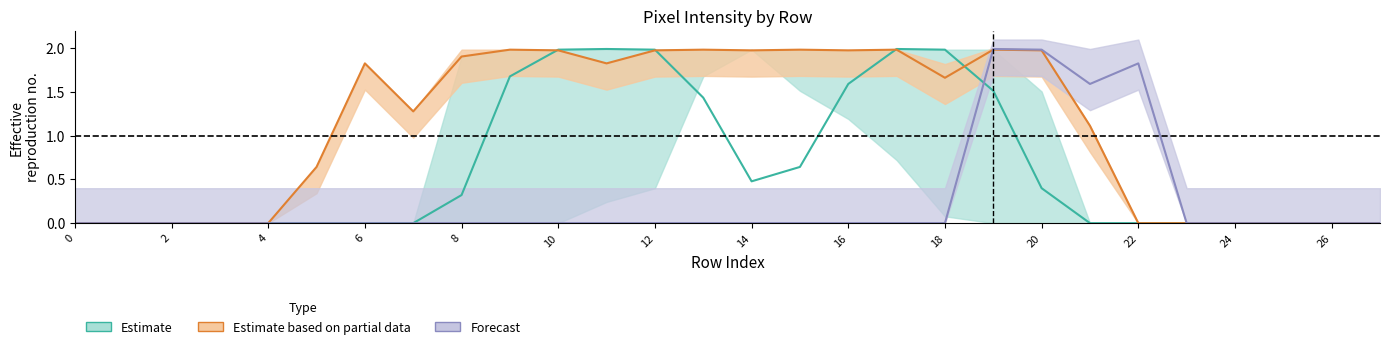

At which category is the sum across all series the highest?

19